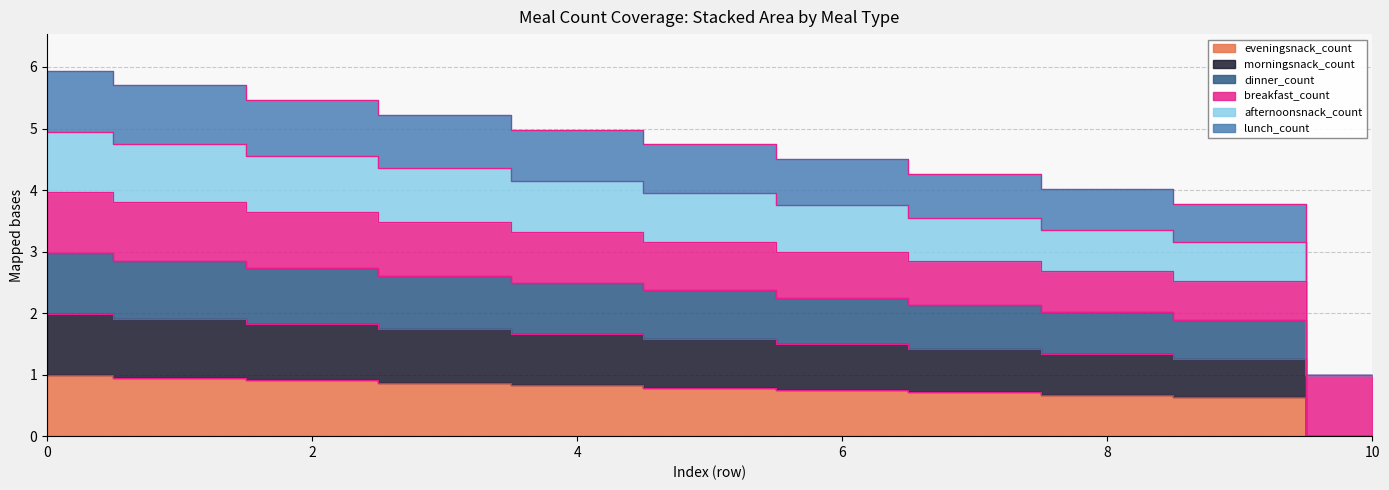

At which category does the chart reach its minimum across all series?

10